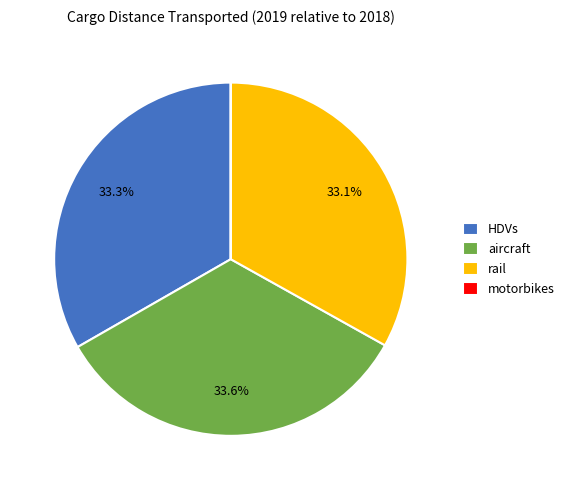

Approximately how many times larger is the value at rail compared to aircraft?

1.0